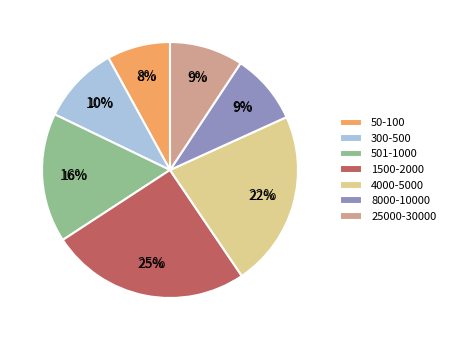

What is the smallest slice in the pie chart?

50-100